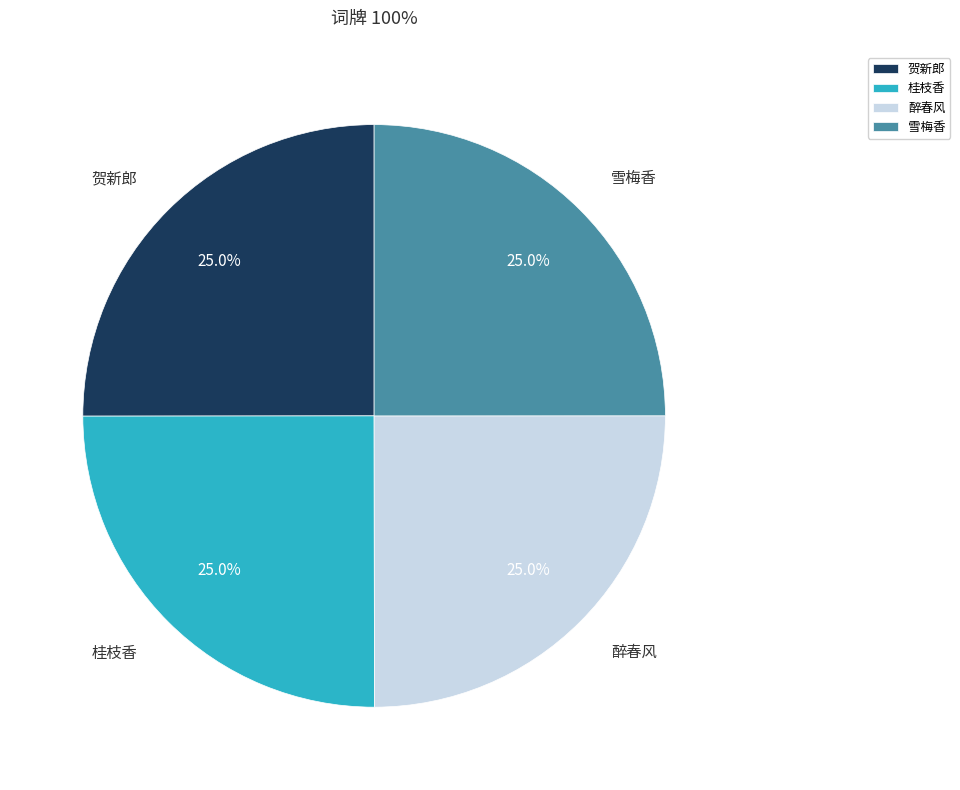

Is there any slice that represents more than half of the pie?

No